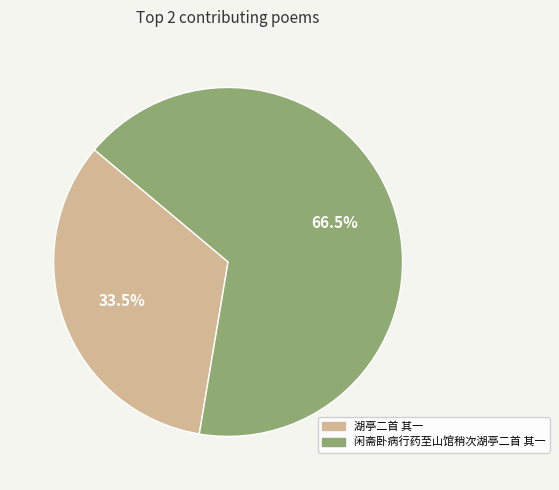

Does 闲斋卧病行药至山馆稍次湖亭二首 其一 account for over 50% of the chart?

Yes